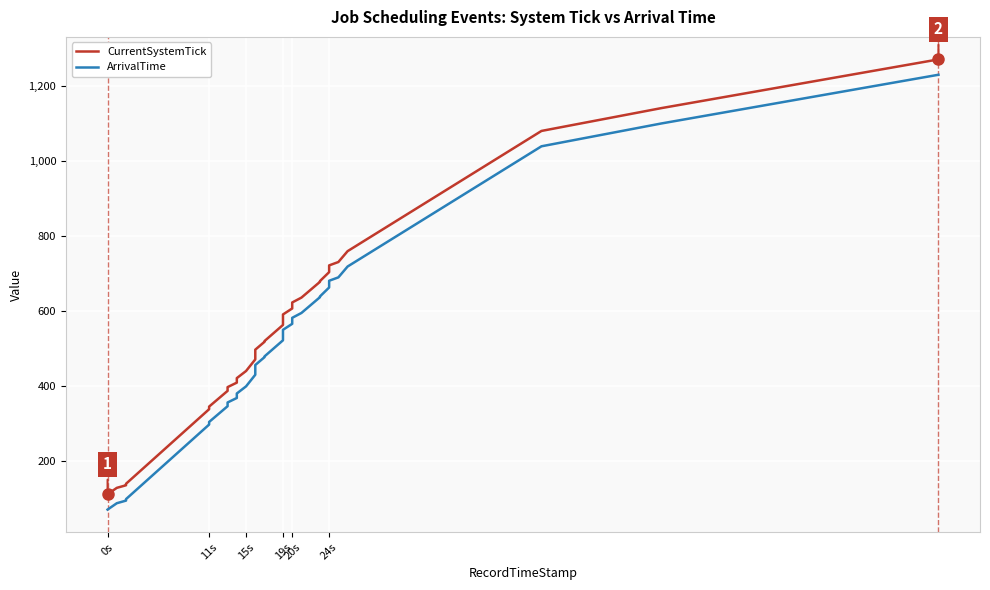

Which series has the largest total across all categories?

CurrentSystemTick